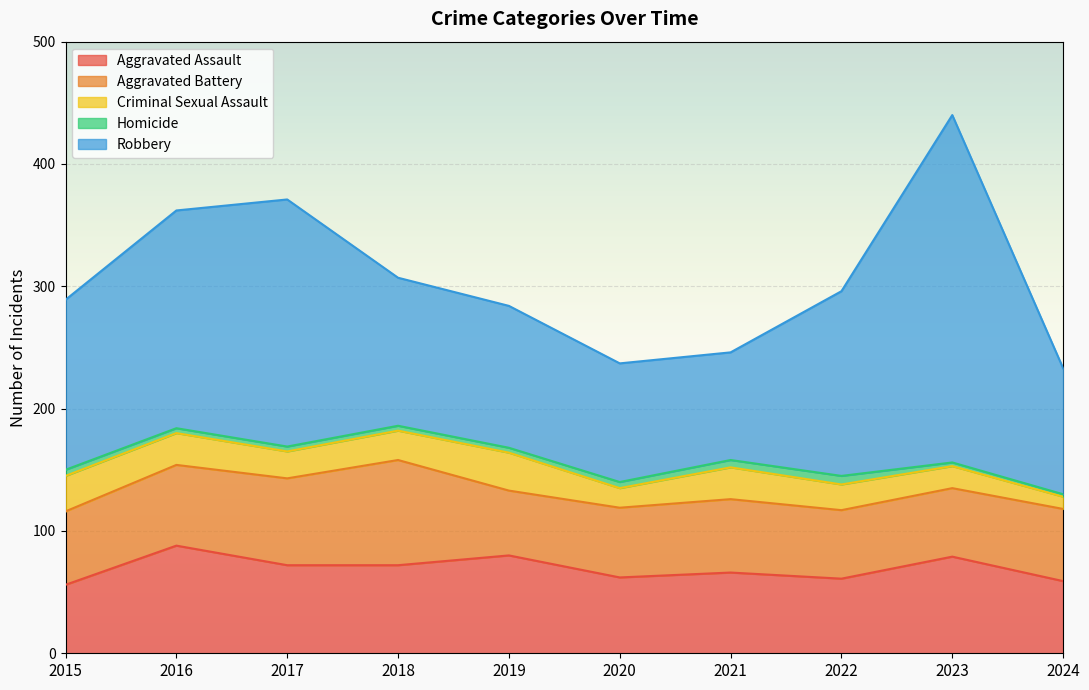

The value of Aggravated Battery at 2019 is 53. True or false?

True